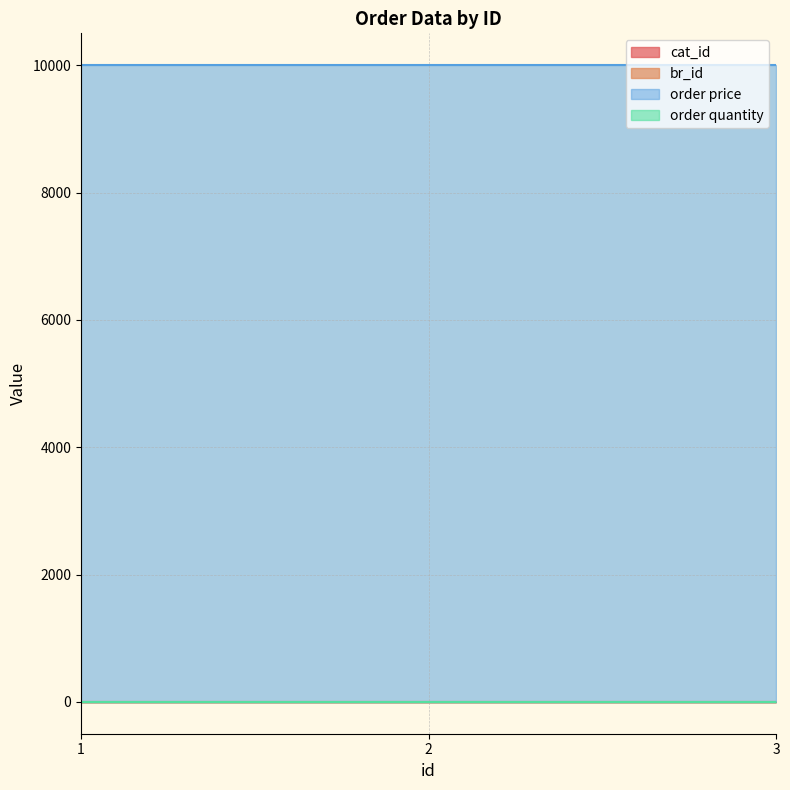

What is the maximum value shown in the chart?

10000